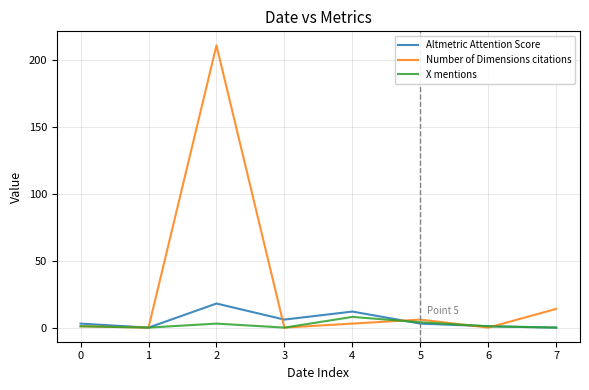

What is the sum of all Number of Dimensions citations values?

235